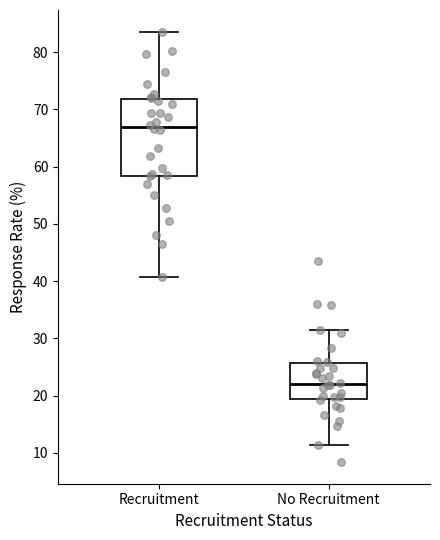

Which box has the lowest median line?

No Recruitment